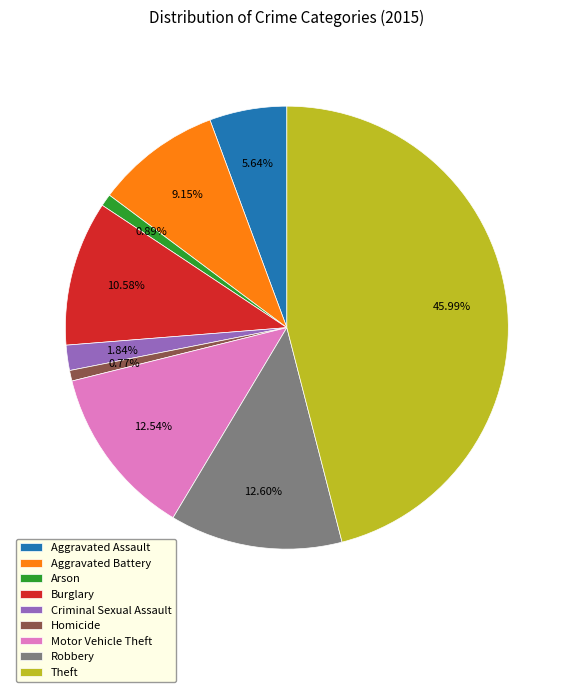

Is it true that Robbery is 13% of the pie?

True